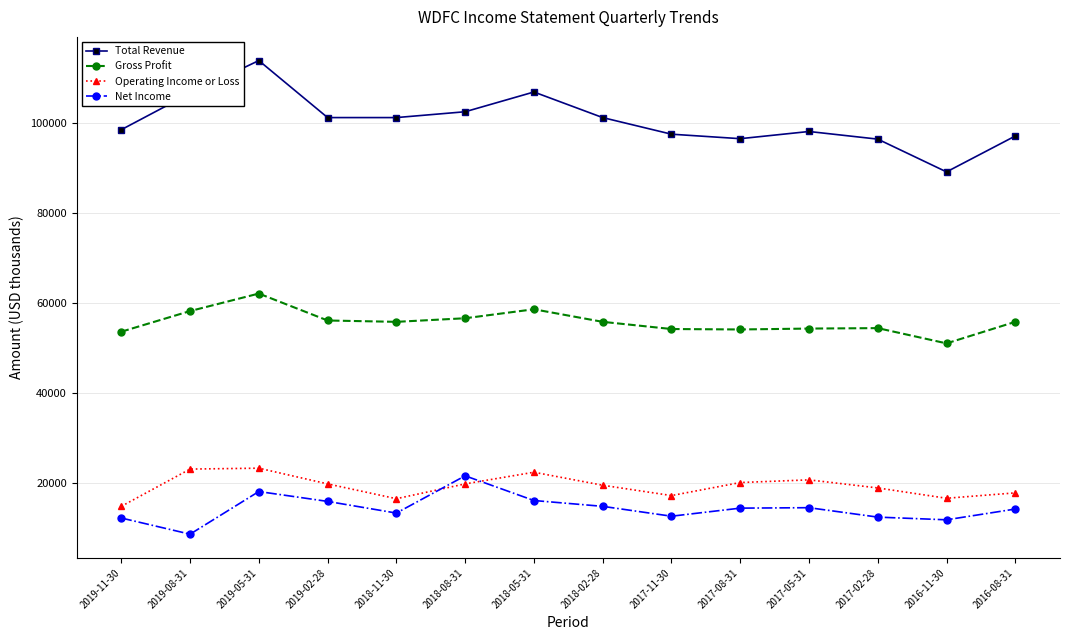

The value of Gross Profit at 2019-08-31 is 58200. True or false?

True